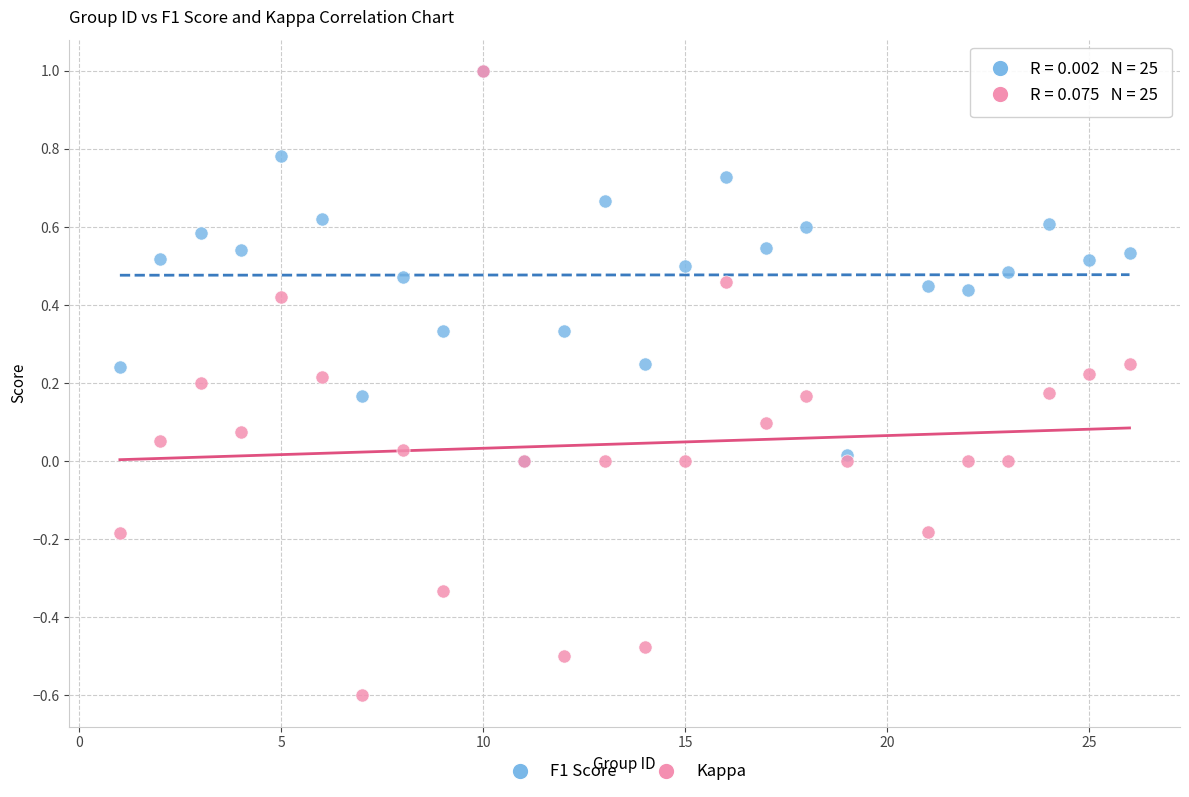

Which series has the widest spread of Y values?

Kappa